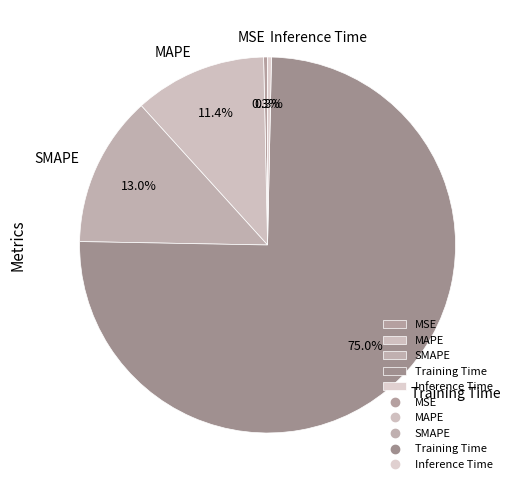

What is the largest slice in the pie chart?

Training Time